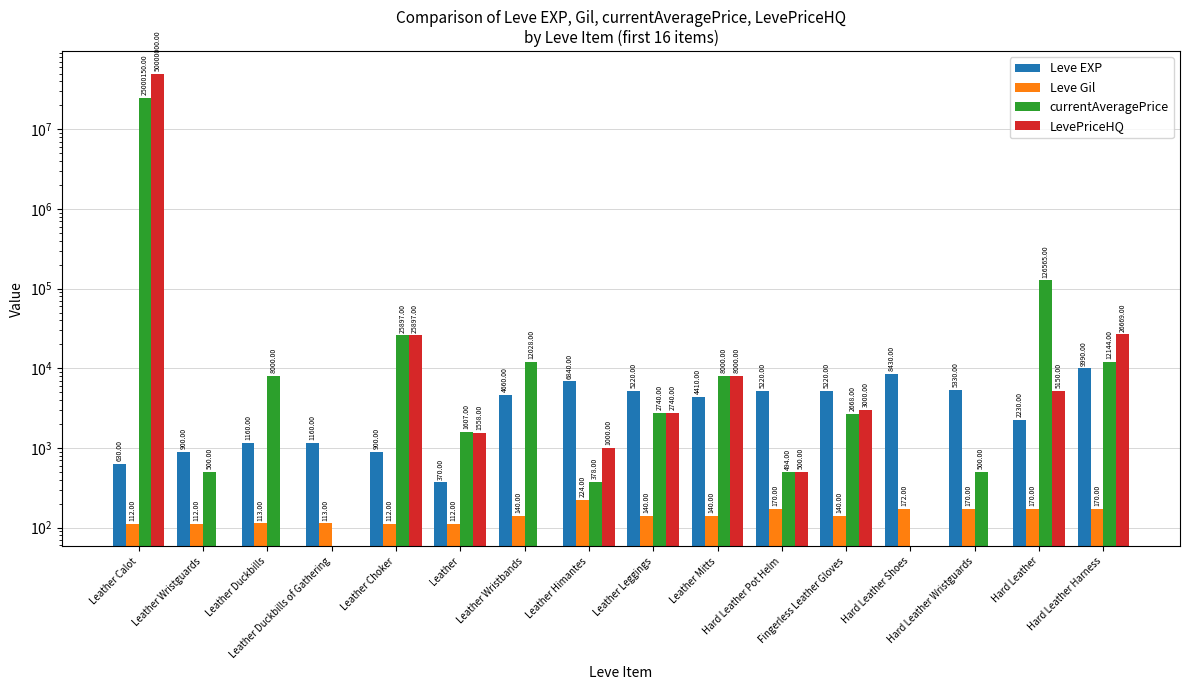

Reading left to right, what are all the values shown in this chart?

Leve EXP: Leather Calot=630	Leather Wristguards=900	Leather Duckbills=1160	Leather Duckbills of Gathering=1160	Leather Choker=900	Leather=370	Leather Wristbands=4660	Leather Himantes=6840	Leather Leggings=5220	Leather Mitts=4410	Hard Leather Pot Helm=5220	Fingerless Leather Gloves=5220	Hard Leather Shoes=8430	Hard Leather Wristguards=5330	Hard Leather=2230	Hard Leather Harness=9990
Leve Gil: Leather Calot=112	Leather Wristguards=112	Leather Duckbills=113	Leather Duckbills of Gathering=113	Leather Choker=112	Leather=112	Leather Wristbands=140	Leather Himantes=224	Leather Leggings=140	Leather Mitts=140	Hard Leather Pot Helm=170	Fingerless Leather Gloves=140	Hard Leather Shoes=172	Hard Leather Wristguards=170	Hard Leather=170	Hard Leather Harness=170
currentAveragePrice: Leather Calot=25000150	Leather Wristguards=500	Leather Duckbills=8000	Leather Duckbills of Gathering=0	Leather Choker=25897	Leather=1607	Leather Wristbands=12028	Leather Himantes=378	Leather Leggings=2740	Leather Mitts=8000	Hard Leather Pot Helm=494	Fingerless Leather Gloves=2668	Hard Leather Shoes=0	Hard Leather Wristguards=500	Hard Leather=126565	Hard Leather Harness=12144
LevePriceHQ: Leather Calot=50000000	Leather Wristguards=0	Leather Duckbills=0	Leather Duckbills of Gathering=0	Leather Choker=25897	Leather=1558	Leather Wristbands=0	Leather Himantes=1000	Leather Leggings=2740	Leather Mitts=8000	Hard Leather Pot Helm=500	Fingerless Leather Gloves=3000	Hard Leather Shoes=0	Hard Leather Wristguards=0	Hard Leather=5150	Hard Leather Harness=26669